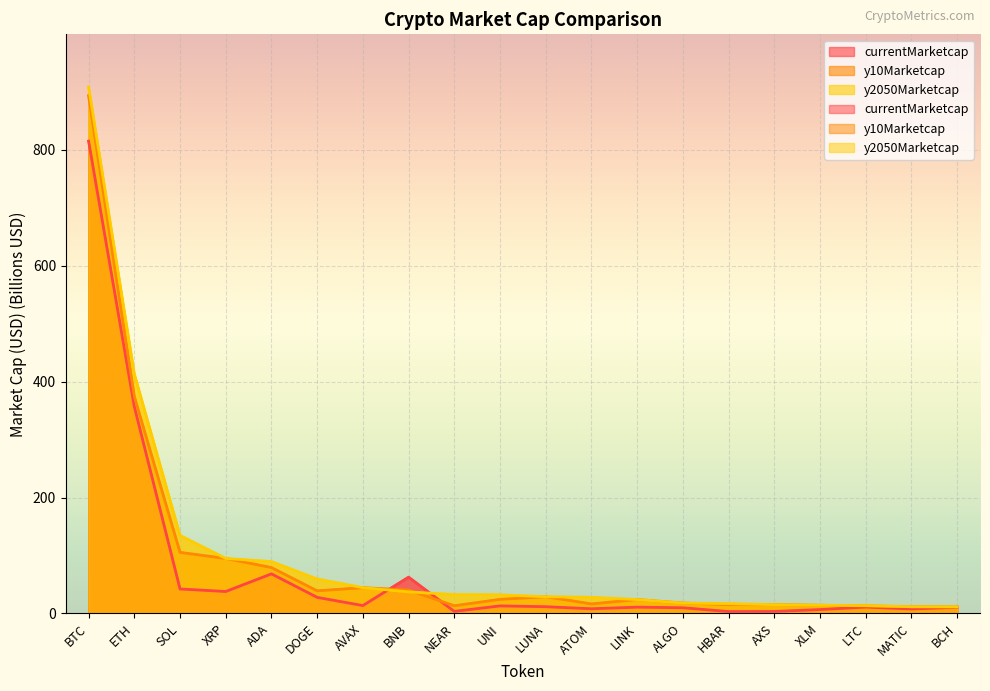

Reading left to right, list all the values displayed in this chart.

currentMarketcap: 815.2	357.0	42.3	37.9	68.3	27.8	13.6	62.6	3.6	13.0	11.7	8.1	10.9	9.8	3.3	3.4	6.7	11.0	7.7	10.6
y10Marketcap: 893.8	374.6	105.4	94.9	79.2	39.0	44.5	40.4	13.3	24.3	28.9	16.5	24.0	18.0	15.1	15.2	14.2	13.1	11.6	11.3
y2050Marketcap: 908.6	413.5	134.5	94.9	89.5	59.4	44.5	37.3	32.5	32.1	28.9	27.8	24.0	18.0	16.9	15.2	14.2	13.5	11.6	11.5